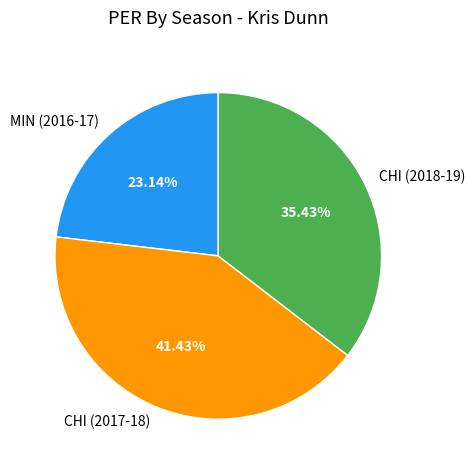

To the nearest percent, what portion does MIN (2016-17) represent?

23%